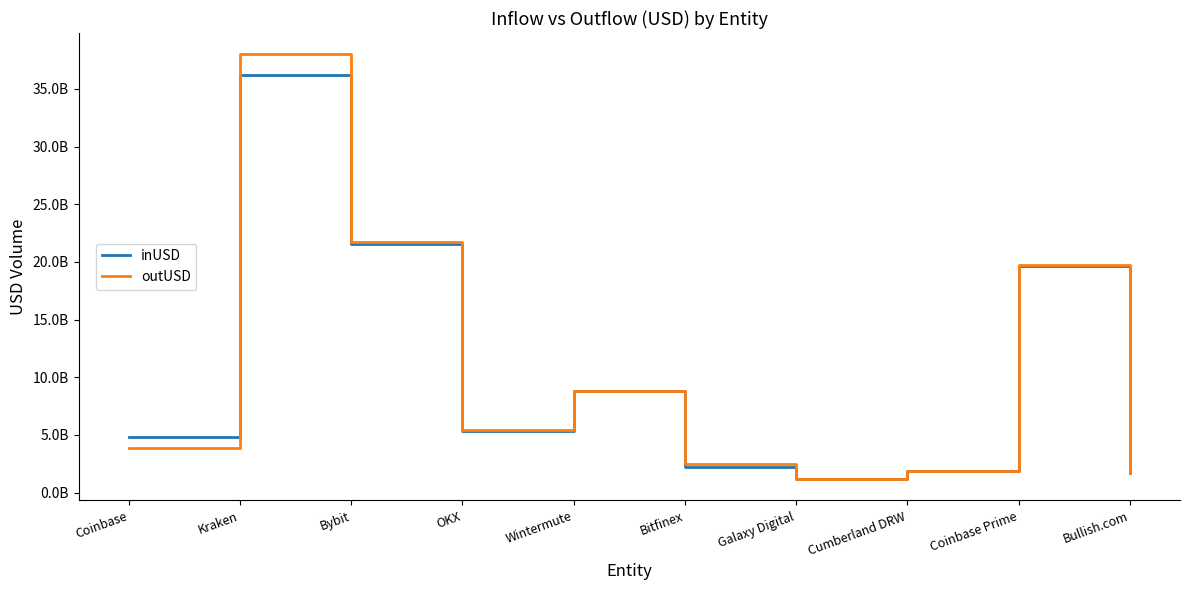

What is the sum of all inUSD values?

103322629778.8